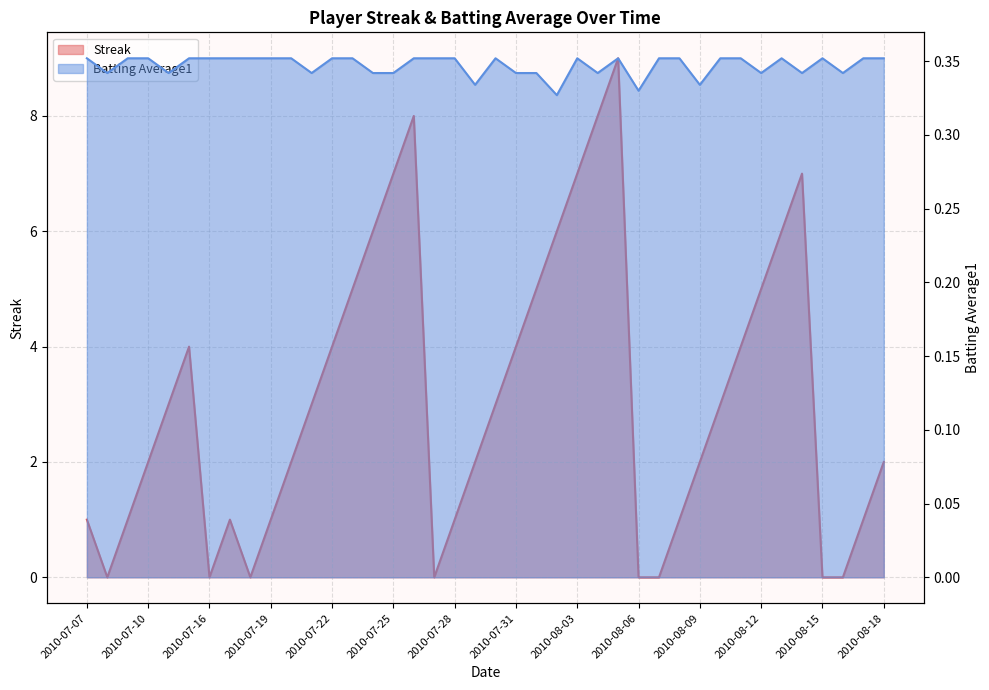

What is the total value across all series at 2010-07-29?

2.3